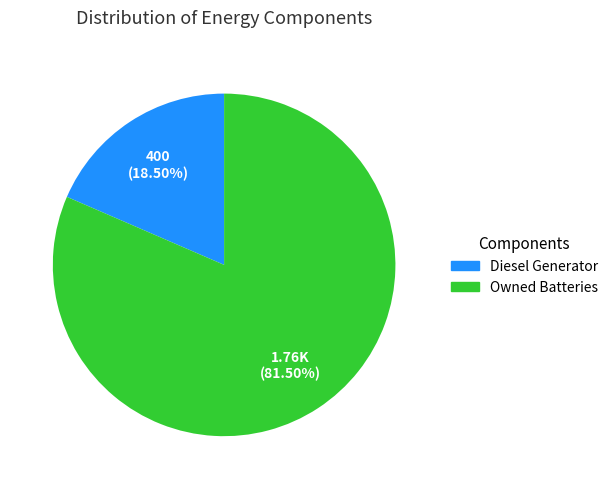

Is it true that Diesel Generator is 33% of the pie?

False